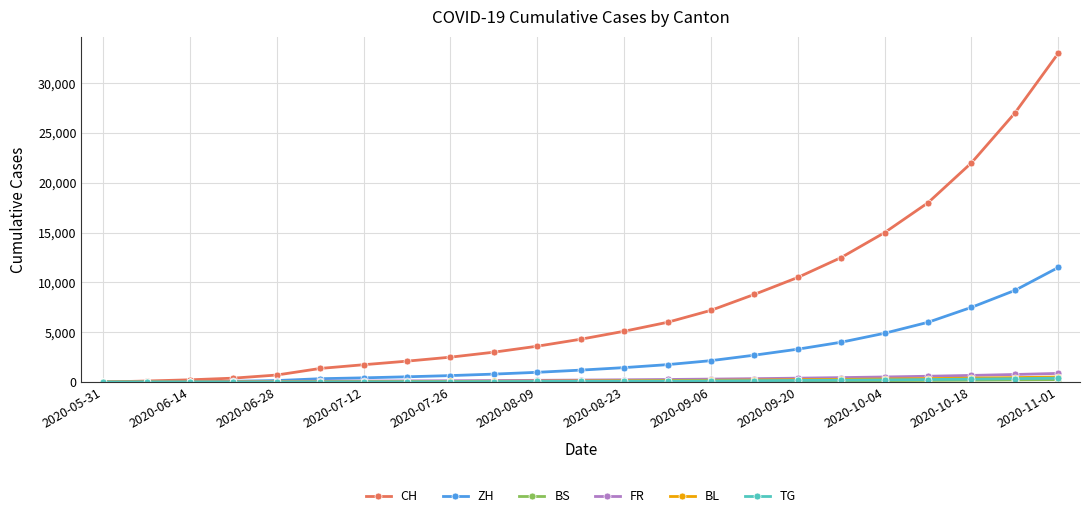

At how many categories does at least one series exceed 7879?

8